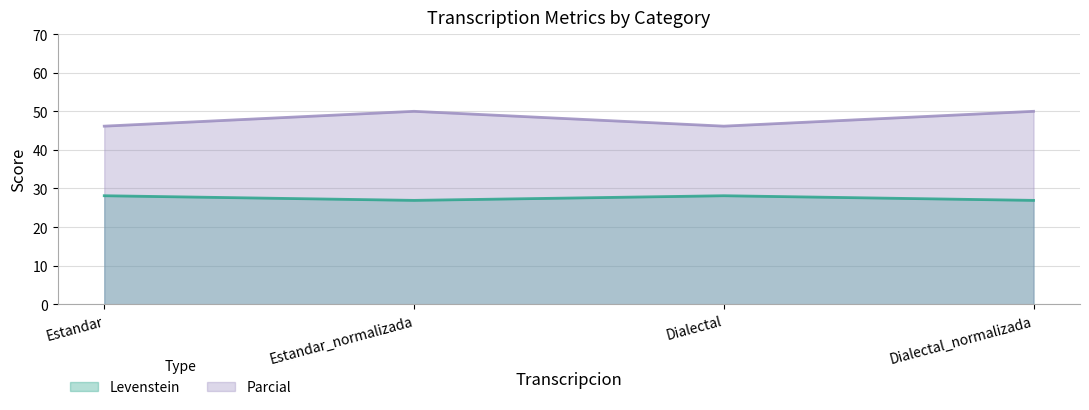

What is the lowest value of the Parcial series?

46.2